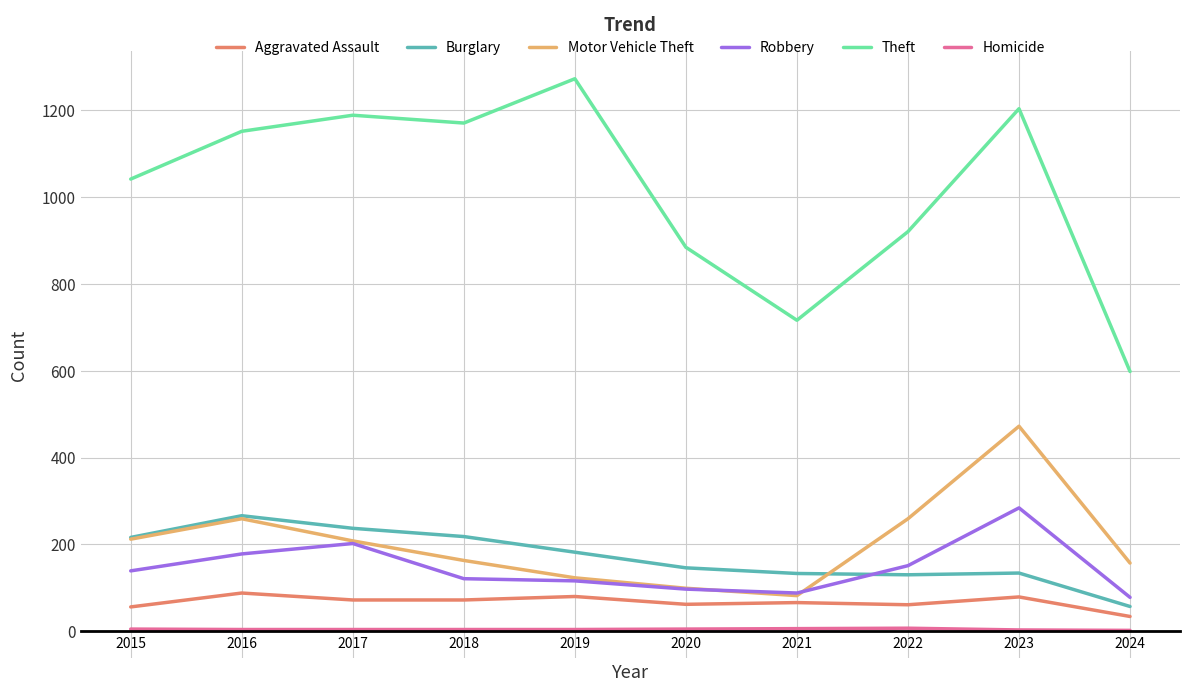

What is the spread (max minus min) of values at 2021?

710